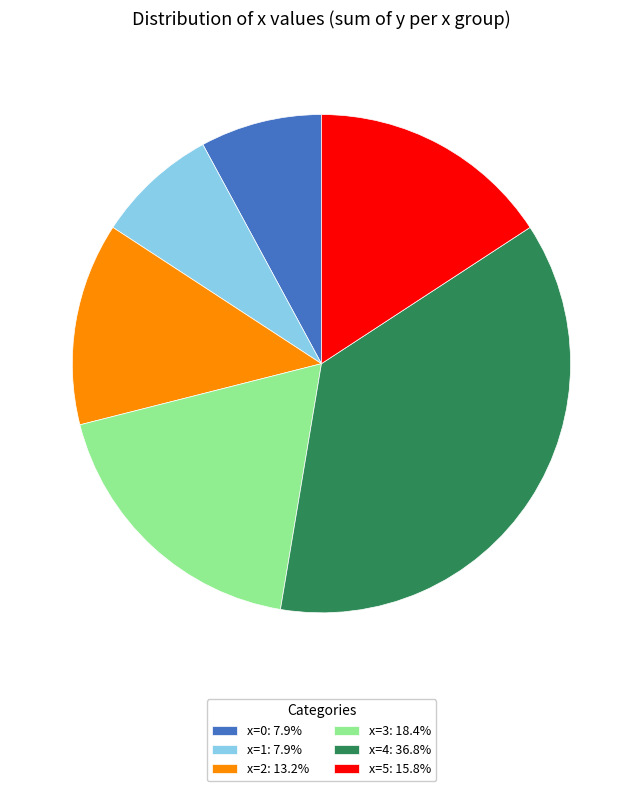

Approximately how many times larger is the value at x=3: 18.4% compared to x=1: 7.9%?

2.3